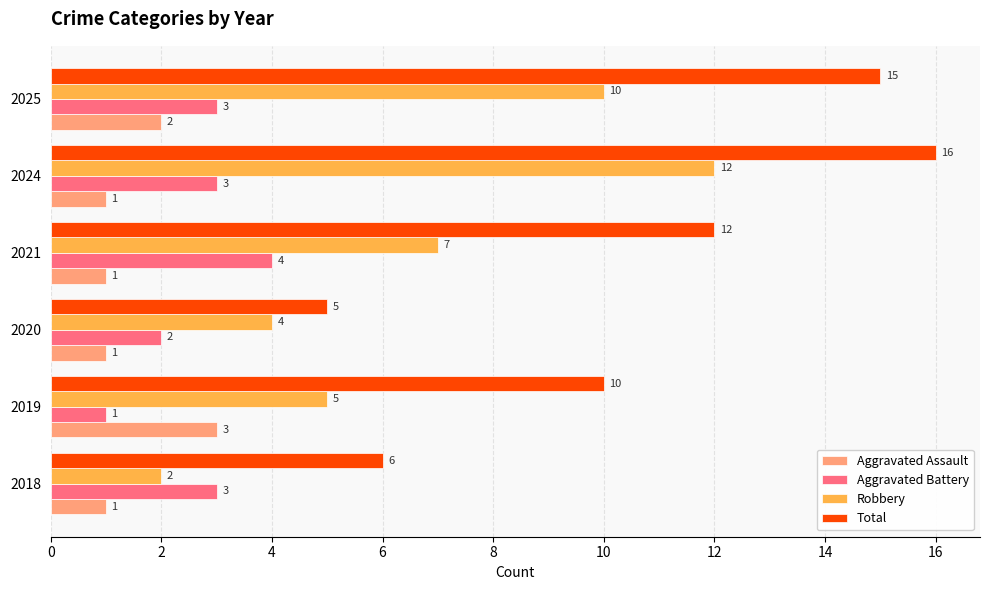

At which category does the chart reach its peak across all series?

2024